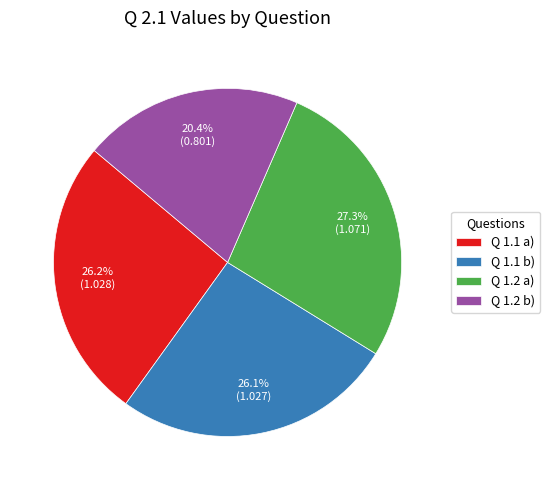

To the nearest percent, what is the average slice percentage?

25%